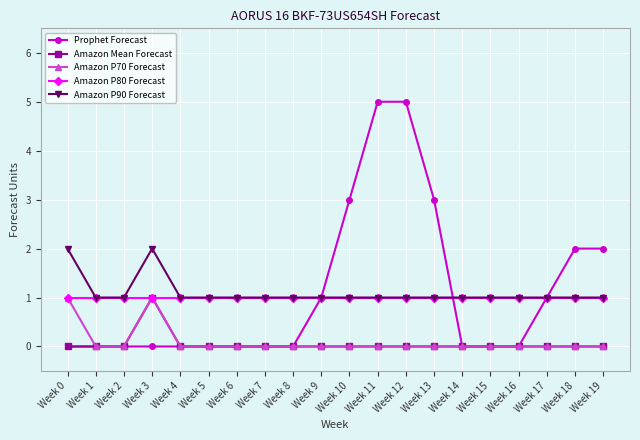

What is the total value across all series at Week 10?

5